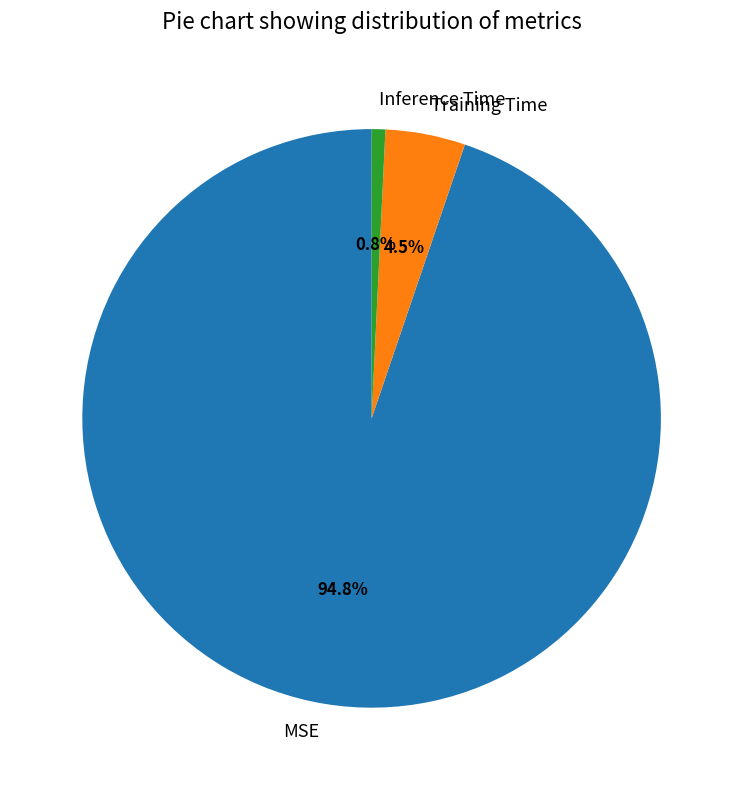

To the nearest percent, what is the combined percentage of Inference Time and Training Time?

5%